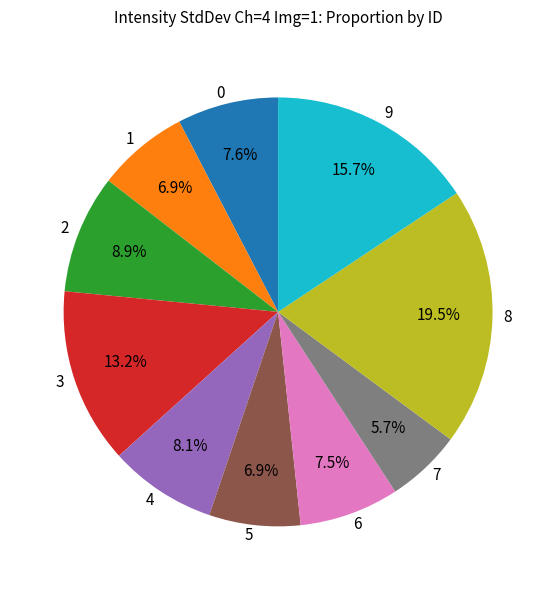

How many segments does this pie chart have?

10